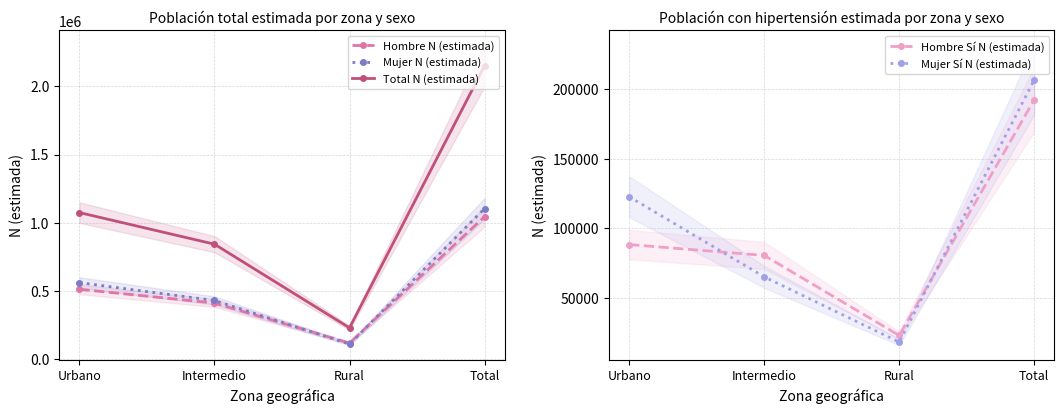

Where does the Mujer Sí N (estimada) series first go above 122752?

Total